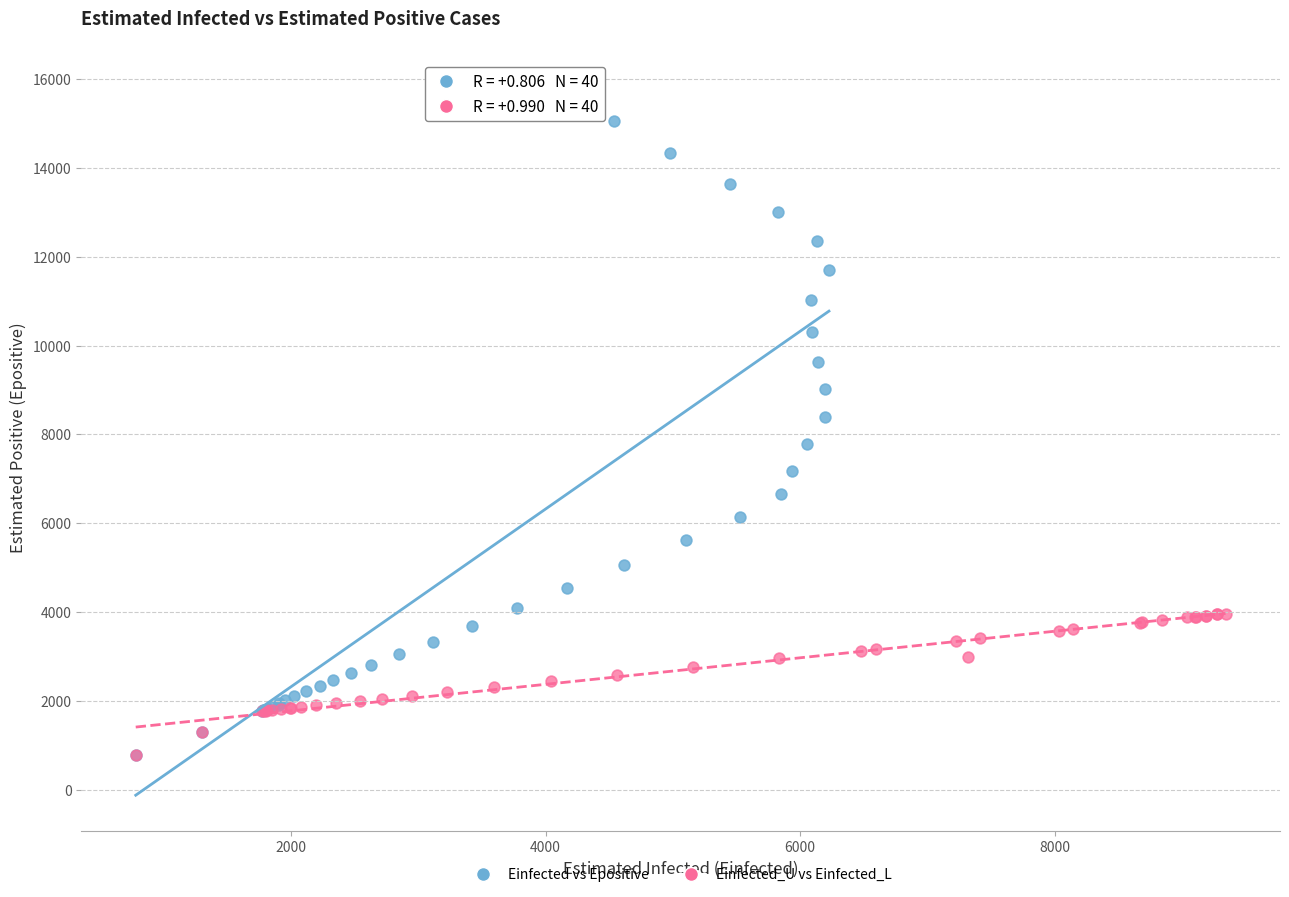

Which series reaches the maximum Y coordinate?

Einfected vs Epositive